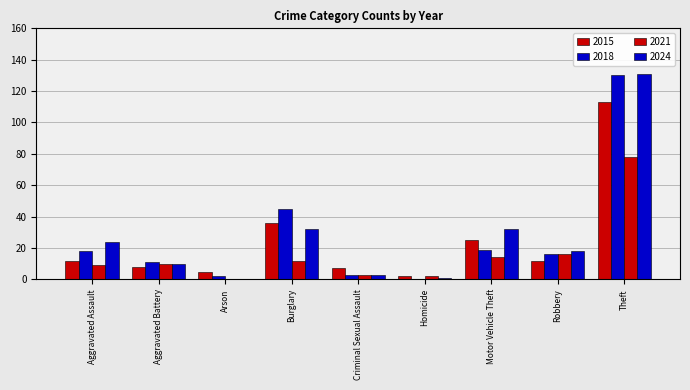

The 2021 series shows 2 at Criminal Sexual Assault. True or false?

False